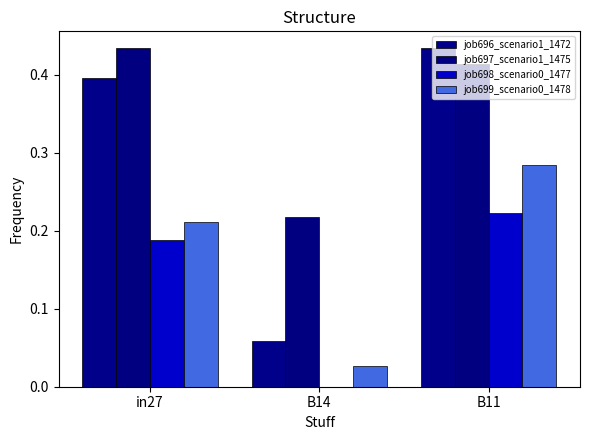

Which series changed the most between in27 and B14?

job696_scenario1_1472